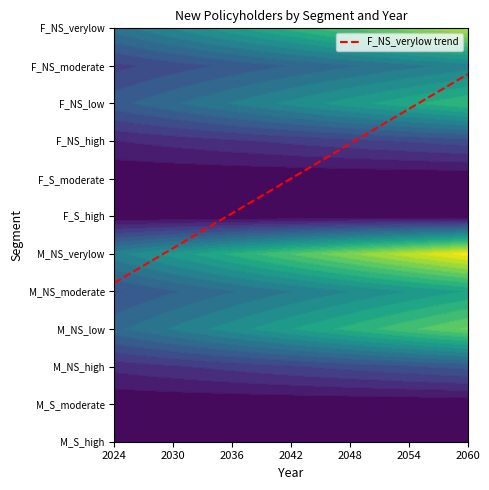

How many data points are less than 7?

18